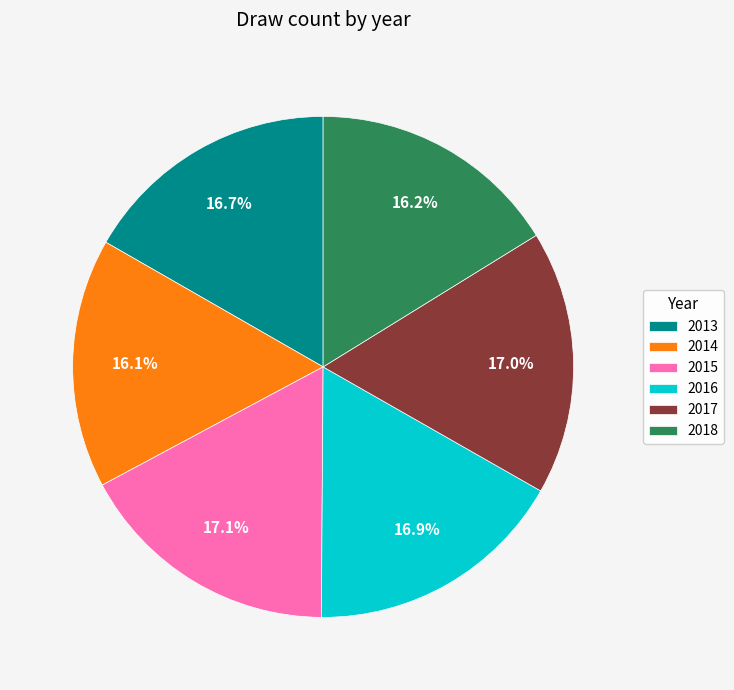

True or false: 2013 accounts for 8% of the total.

False